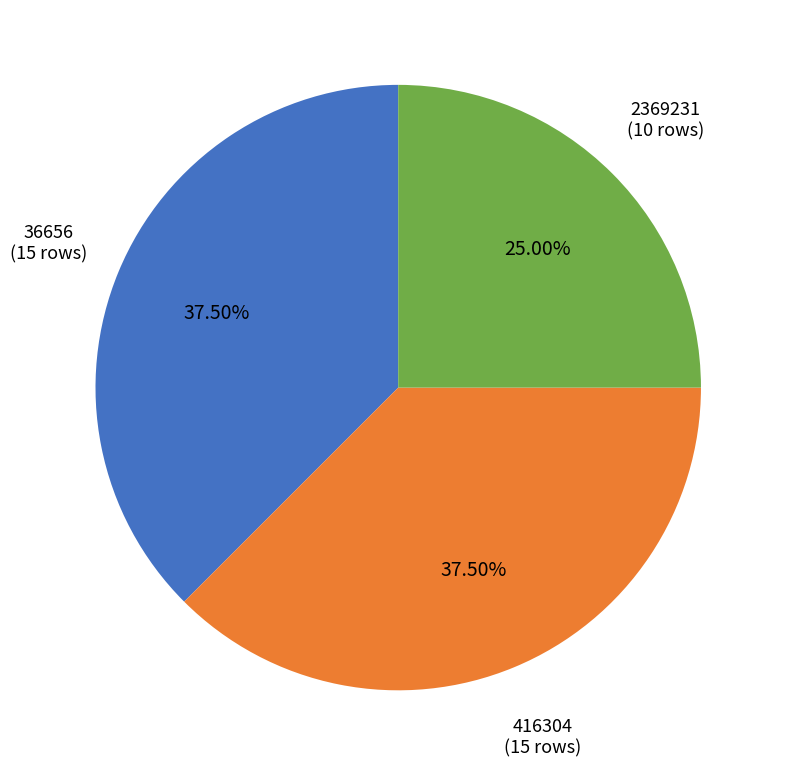

Does 416304 represent more than half of the total?

No